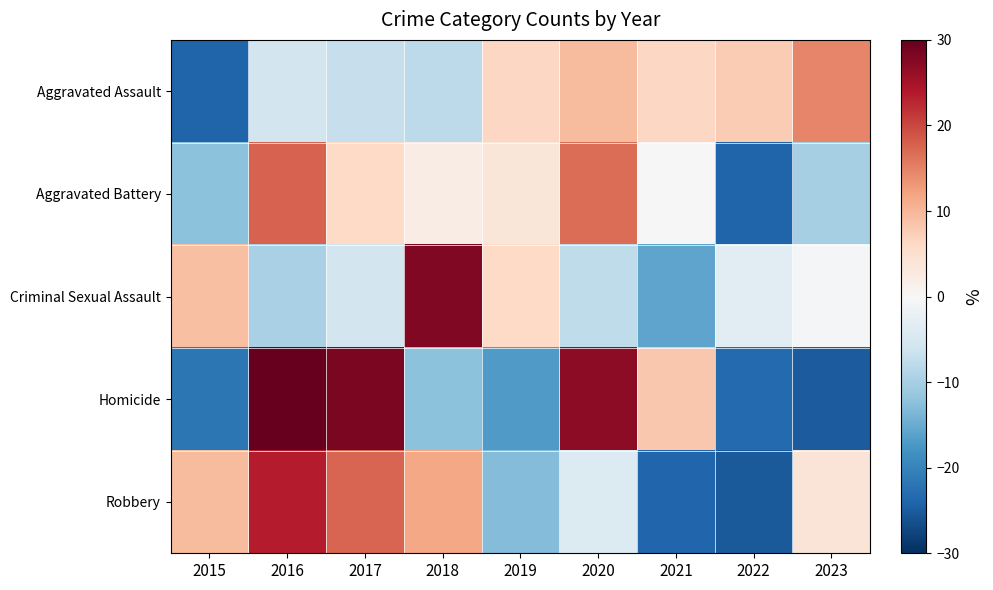

Reading left to right, extract all data points from this chart.

Aggravated Assault: 2015=-24.1	2016=-5.5	2017=-6.9	2018=-7.9	2019=6.2	2020=9.5	2021=6.2	2022=7.7	2023=14.7
Aggravated Battery: 2015=-12.3	2016=17.7	2017=6.1	2018=2.2	2019=3.5	2020=16.8	2021=-0.0	2022=-24.0	2023=-9.9
Criminal Sexual Assault: 2015=9.0	2016=-9.7	2017=-5.5	2018=27.7	2019=5.9	2020=-7.6	2021=-15.9	2022=-3.5	2023=-0.3
Homicide: 2015=-21.7	2016=36.2	2017=28.3	2018=-12.3	2019=-17.0	2020=26.8	2021=8.0	2022=-23.3	2023=-24.9
Robbery: 2015=9.4	2016=23.4	2017=17.6	2018=11.7	2019=-13.0	2020=-4.0	2021=-23.7	2022=-25.2	2023=3.9